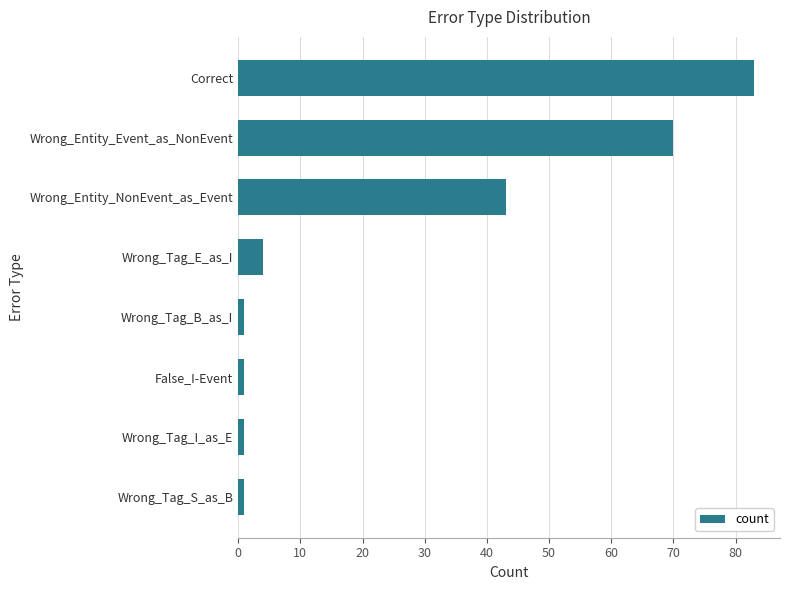

Where is the data nearest to the value 42?

Wrong_Entity_NonEvent_as_Event